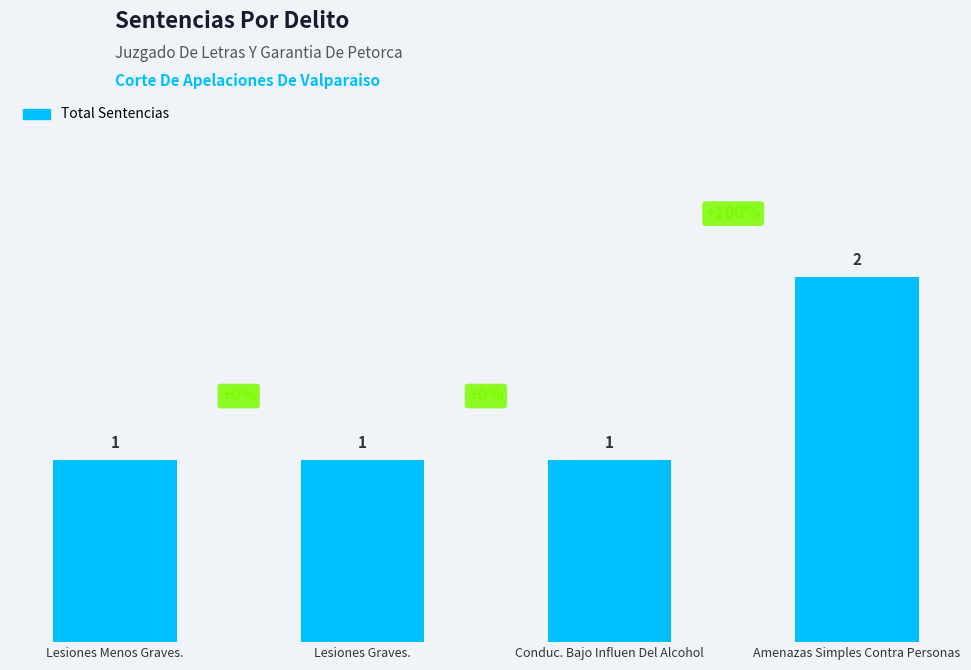

What is the label of the 1st bar from the left?

Lesiones Menos Graves.